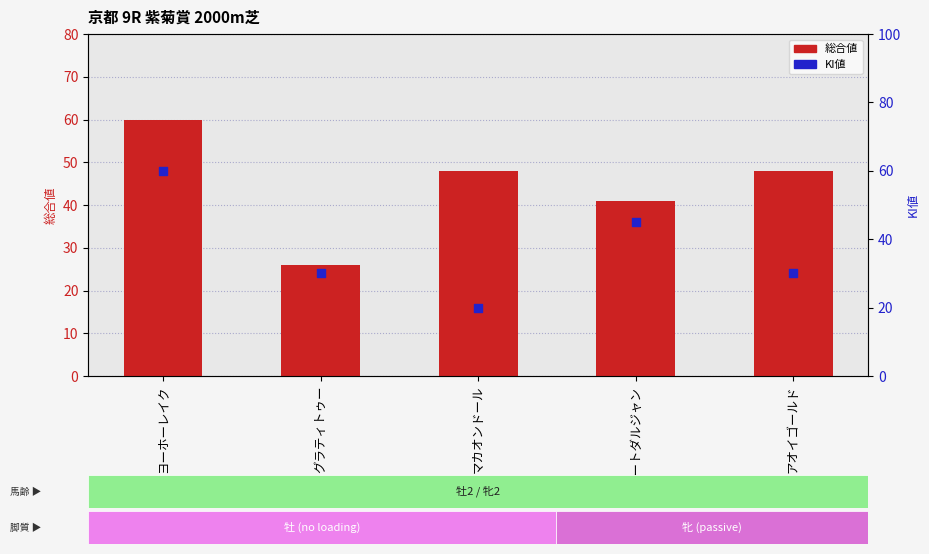

Which series contains the lowest Y value?

KI値